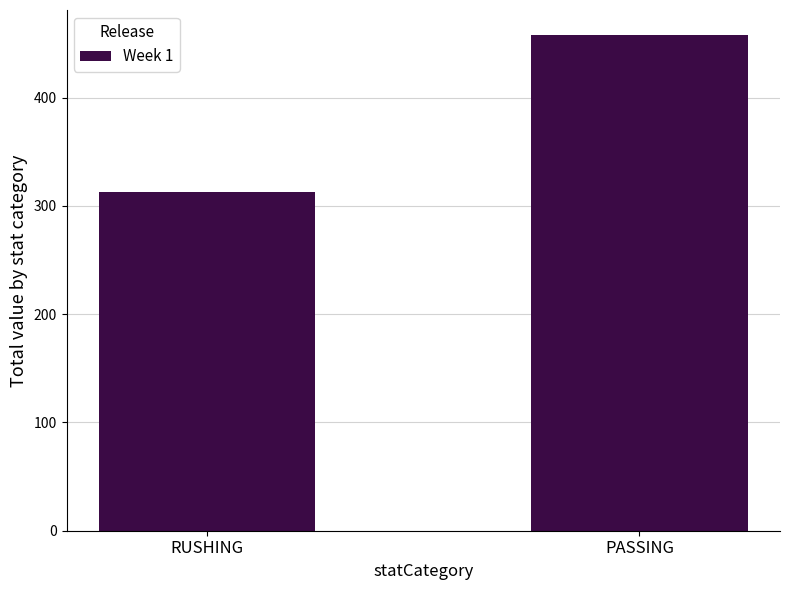

Approximately how many times larger is the value at PASSING compared to RUSHING?

1.5